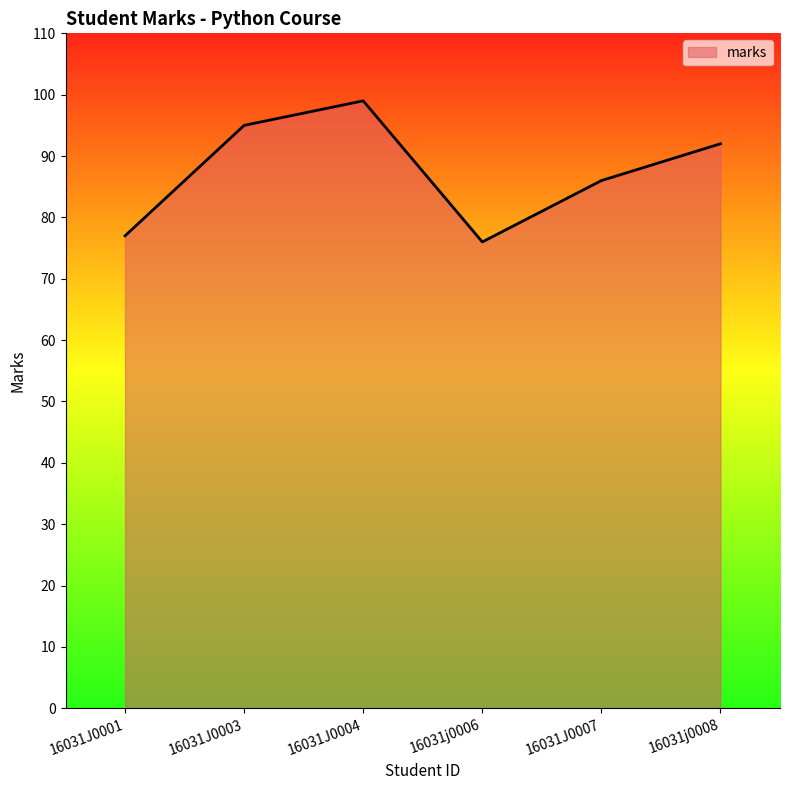

How many values are below 92?

3